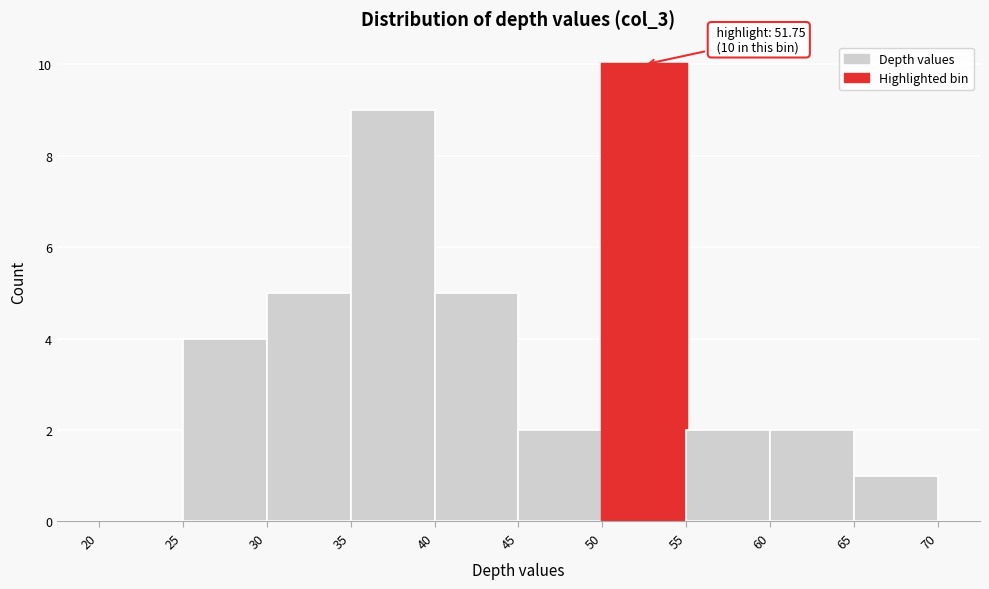

Over which range of the x-axis is the bar tallest?

50 to 55